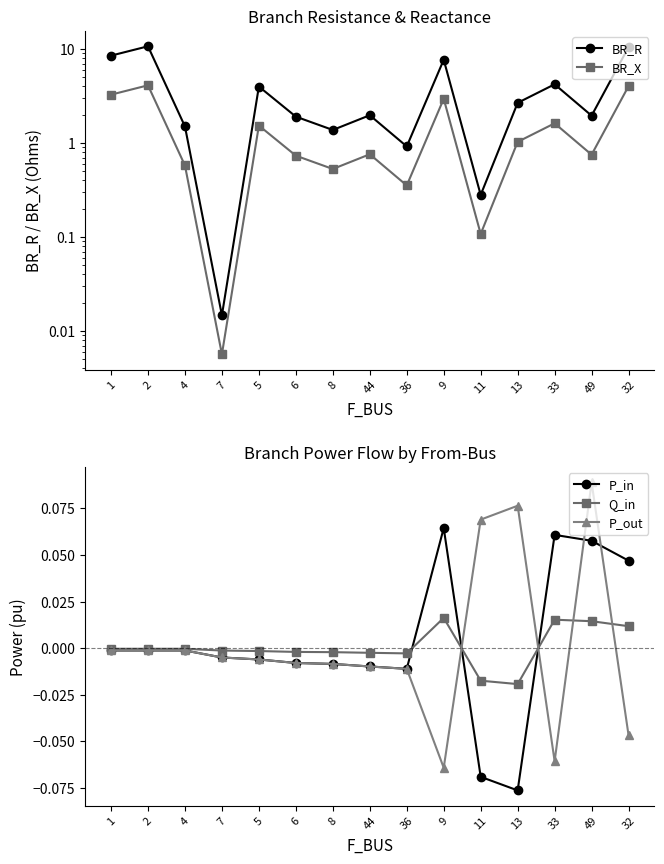

At which category does P_in reach its first local valley?

36